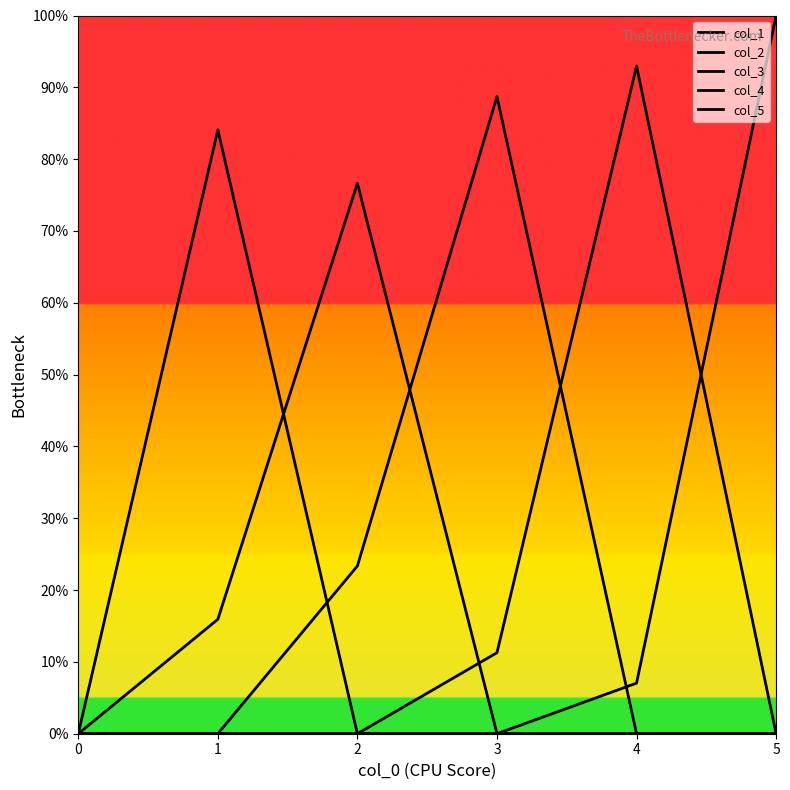

Is it true that col_3 equals -0.5 at 1?

False